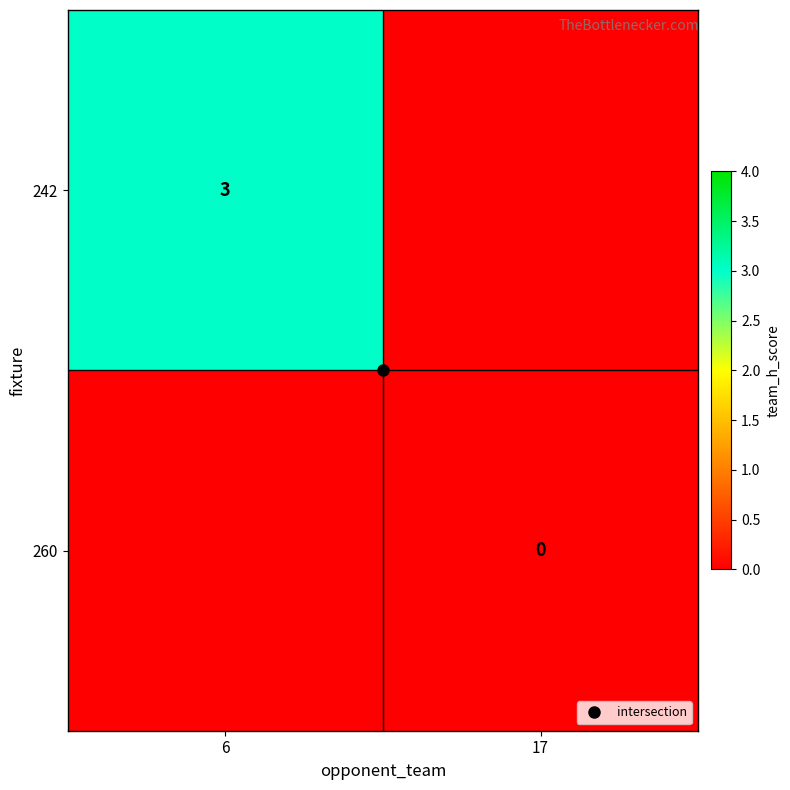

How many positive values does the 242 series have?

1